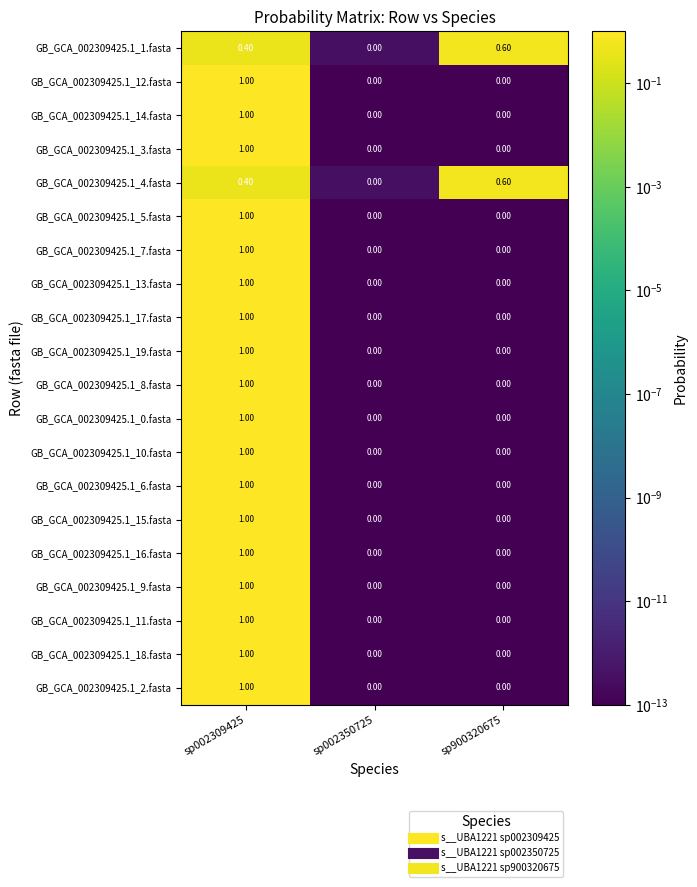

List the labels in order of GB_GCA_002309425.1_4.fasta value, smallest first.

sp002350725, sp002309425, sp900320675